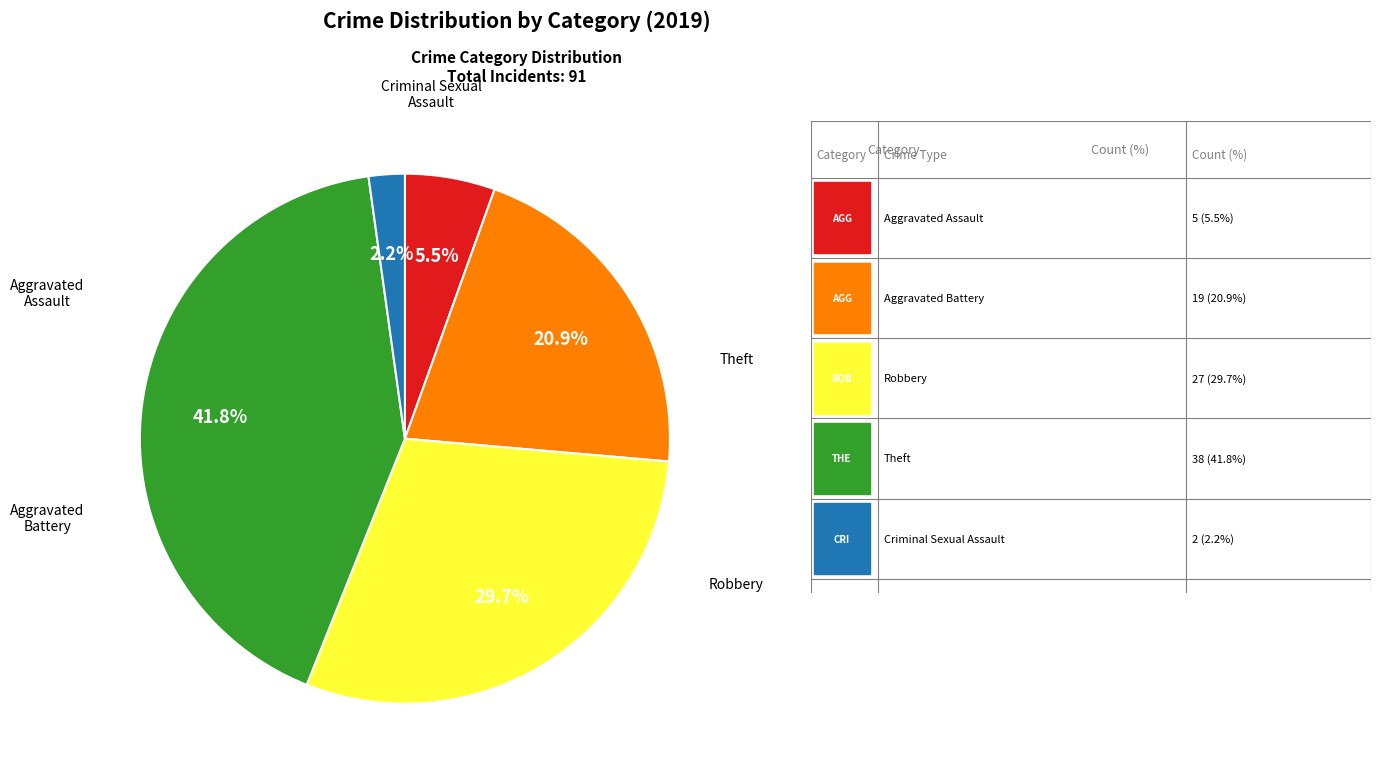

Is there any slice that represents more than half of the pie?

No